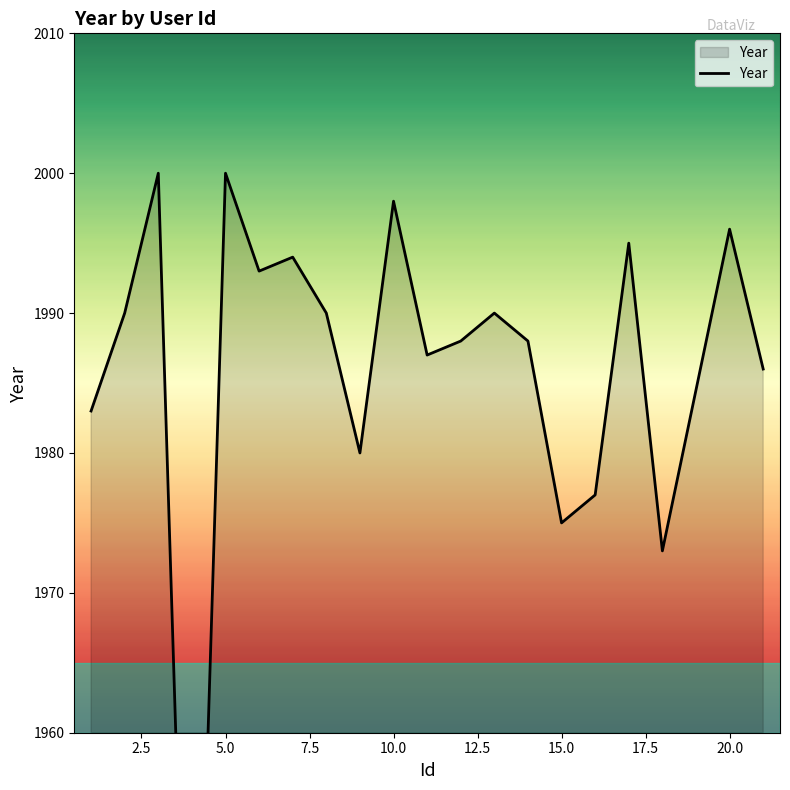

What is the value of the 4th point from the left?

1923